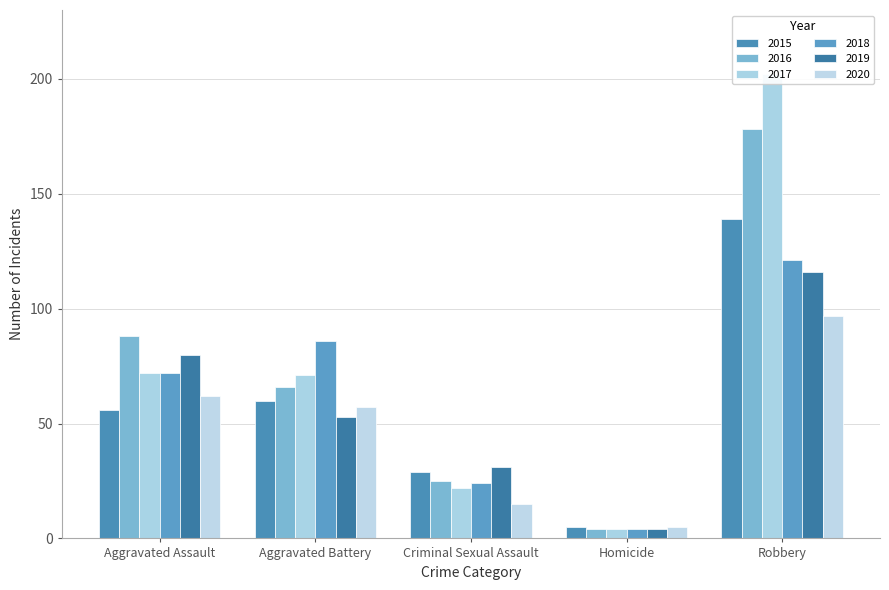

What are all the series names shown in the legend?

2015, 2016, 2017, 2018, 2019, 2020